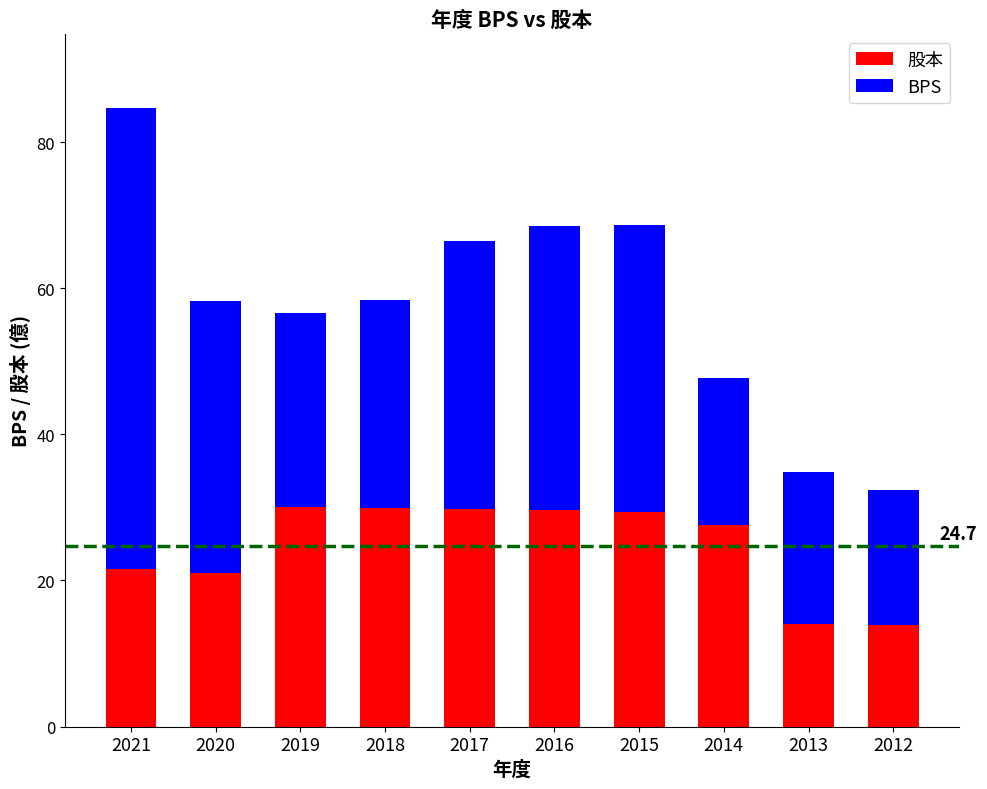

Count the number of data series in this chart.

2